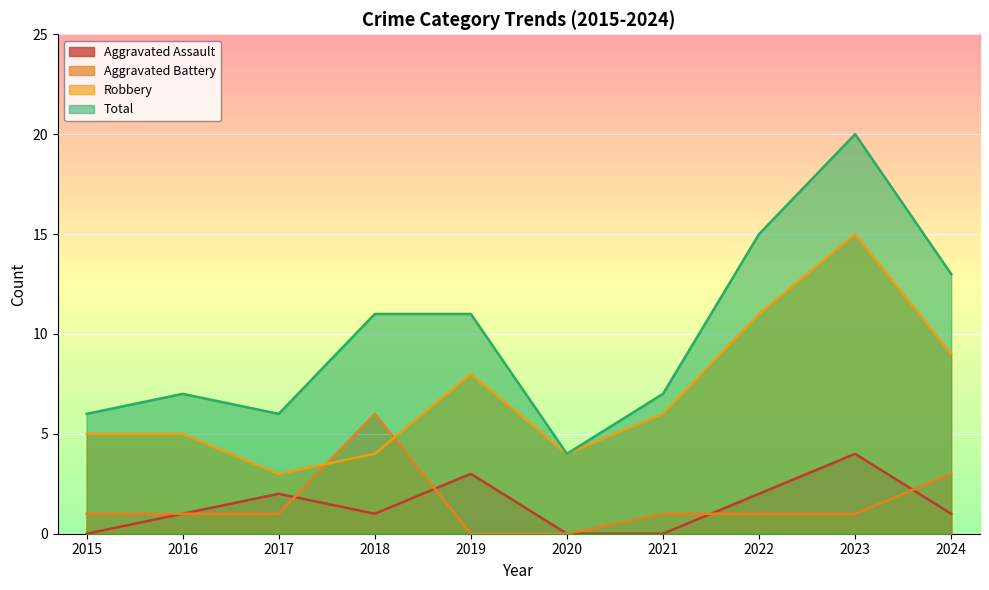

Where does the Robbery series first go above 6?

2019